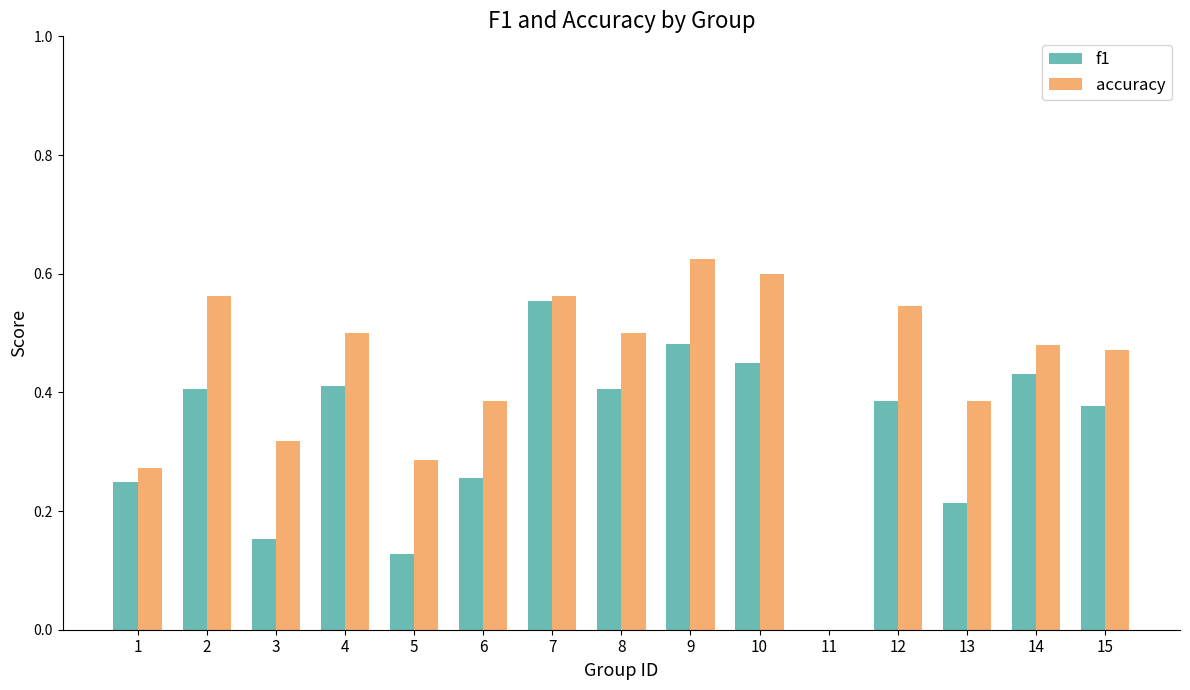

Which series changed the most between 1 and 8?

accuracy